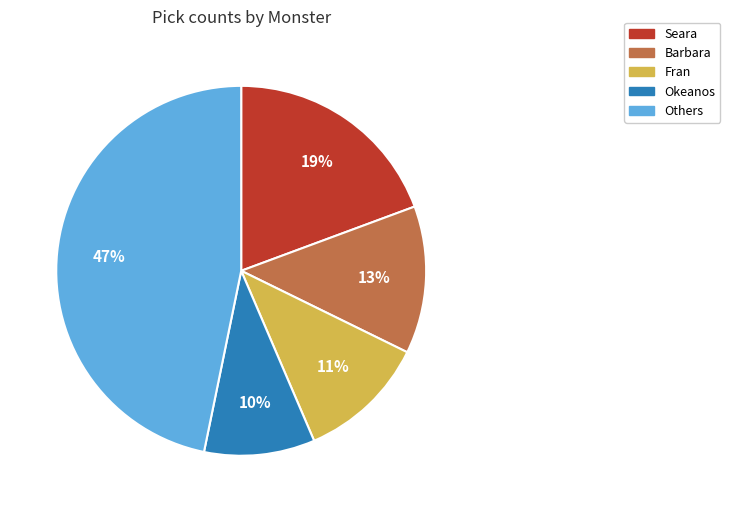

How many segments does this pie chart have?

5